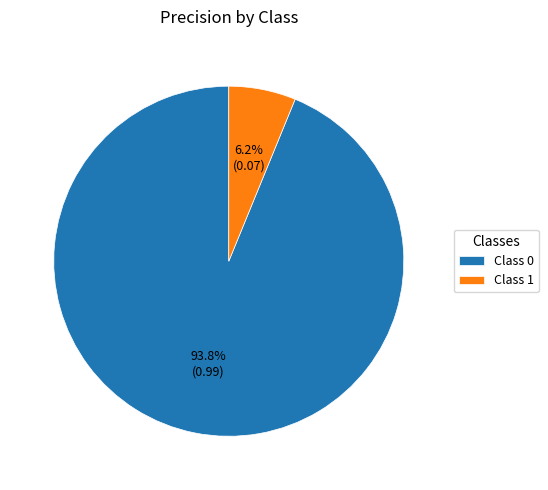

Does Class 1 account for over 50% of the chart?

No